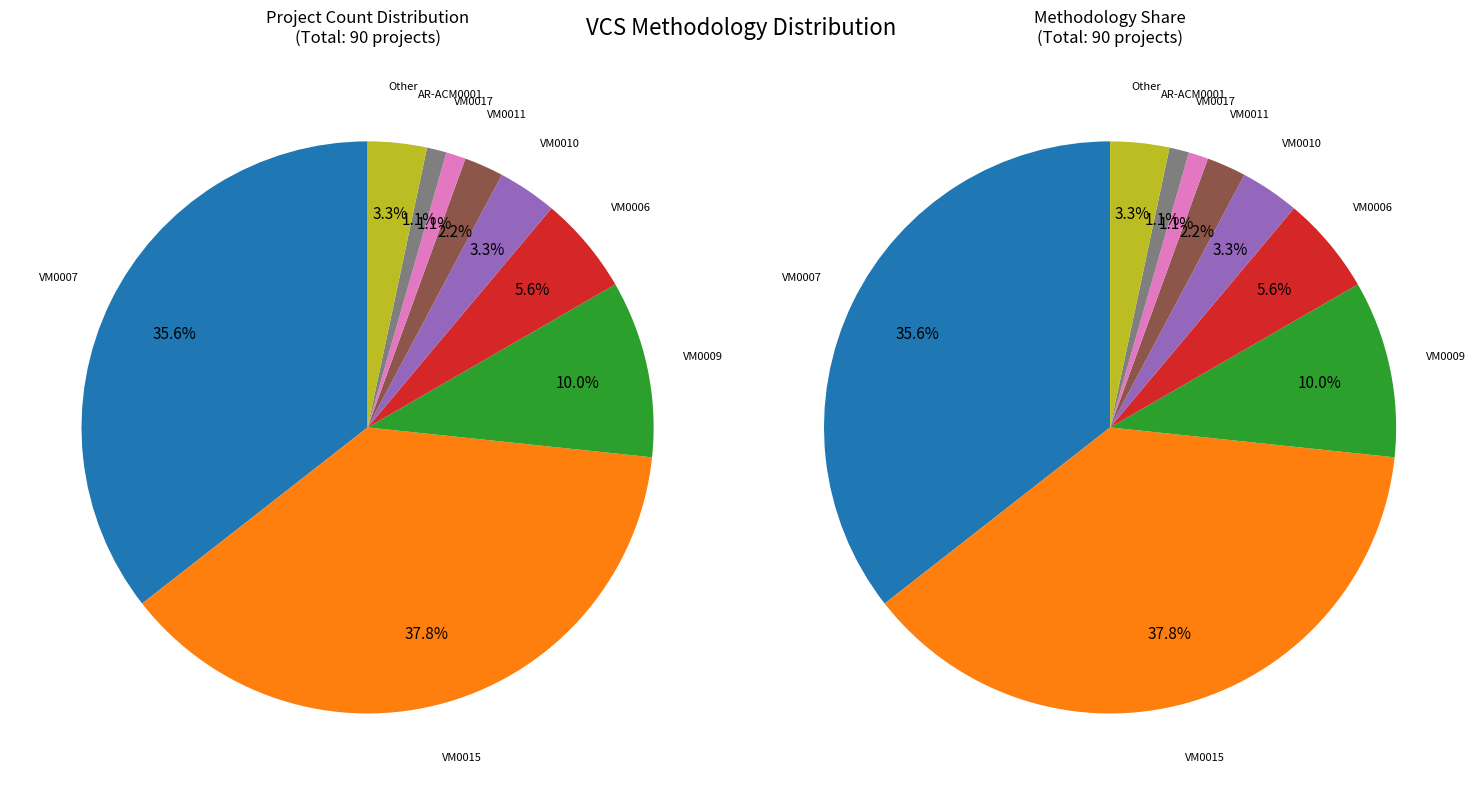

Is it true that VM0015 is 38% of the pie?

True